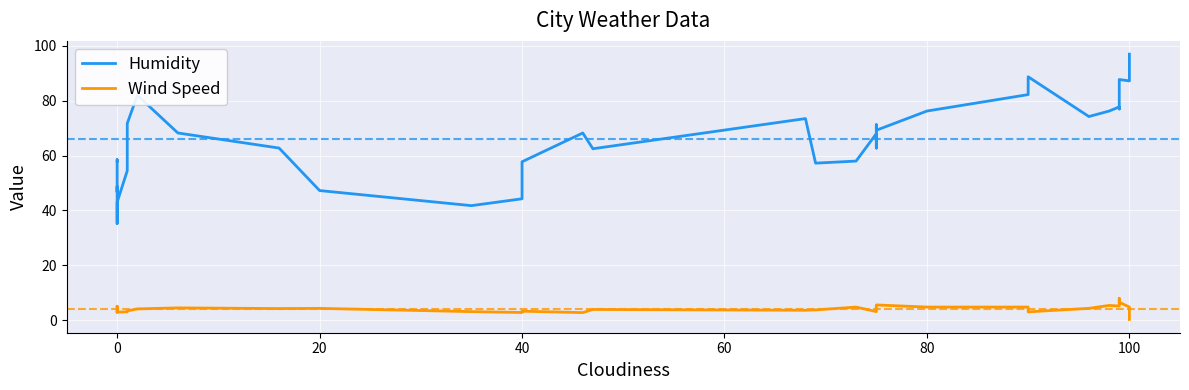

What are all the series names shown in the legend?

Humidity, Wind Speed